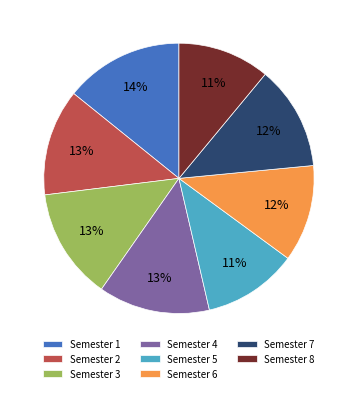

Do Semester 6 and Semester 4 together represent more than half of the pie?

No